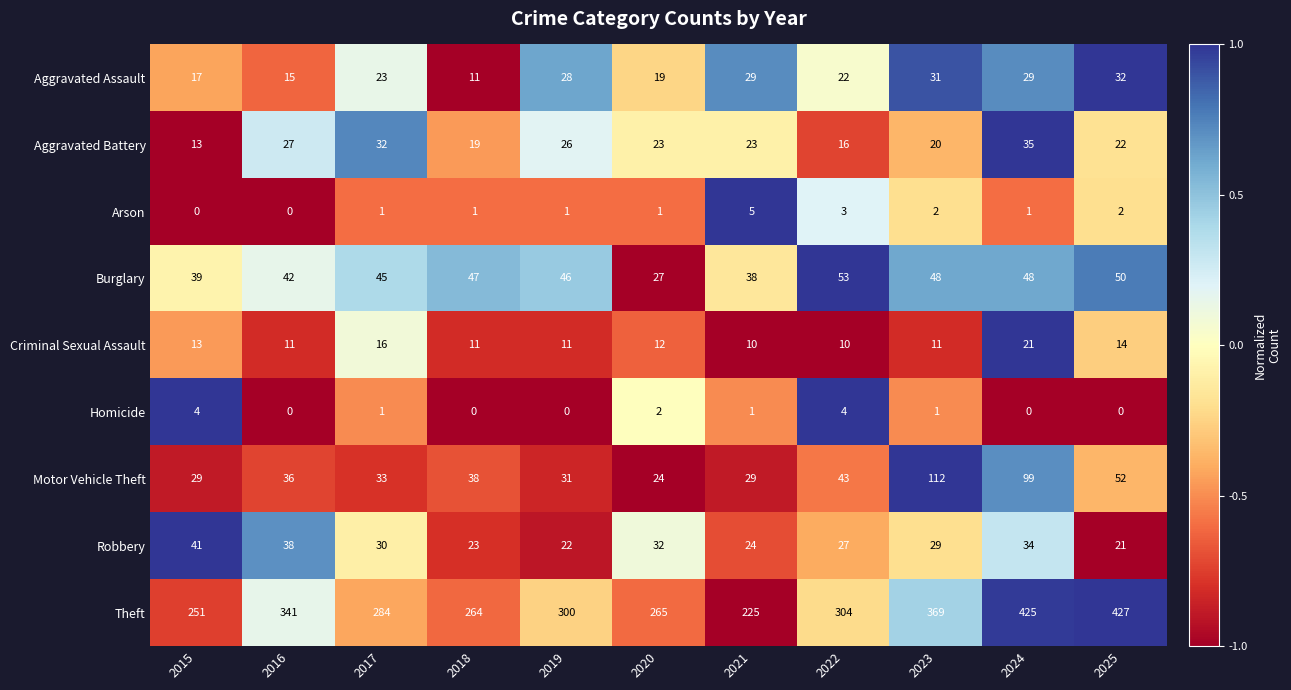

What is the difference between the highest and lowest values at 2021?

224